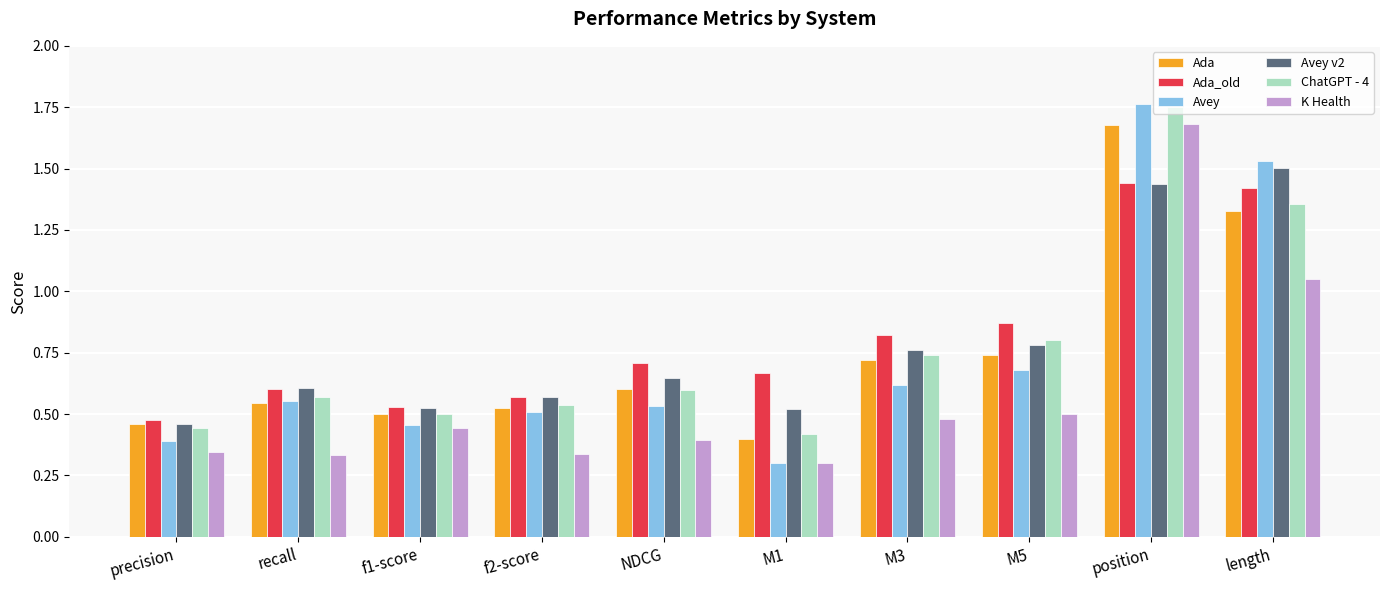

Which series has the widest spread of values?

Avey